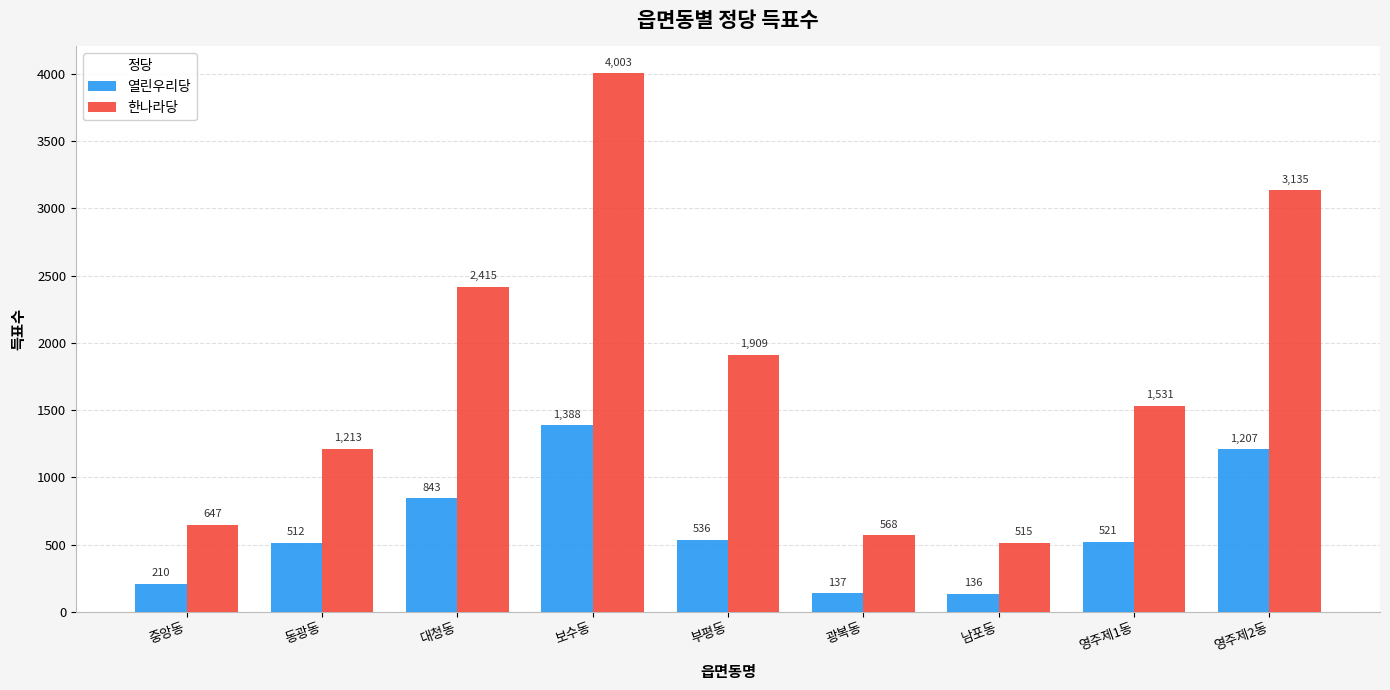

Which series has the largest range (max minus min)?

한나라당